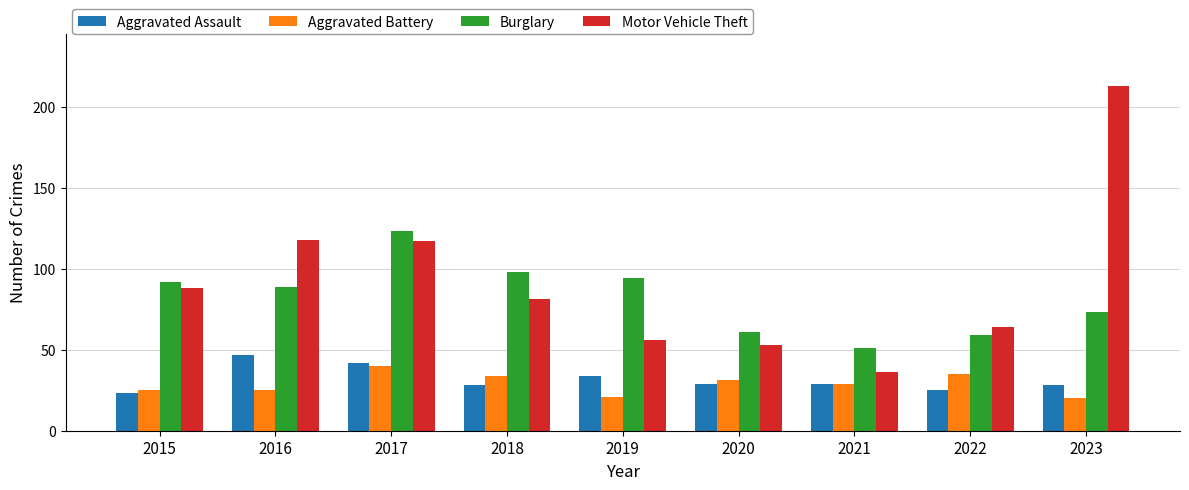

At which category does the chart reach its peak across all series?

2023